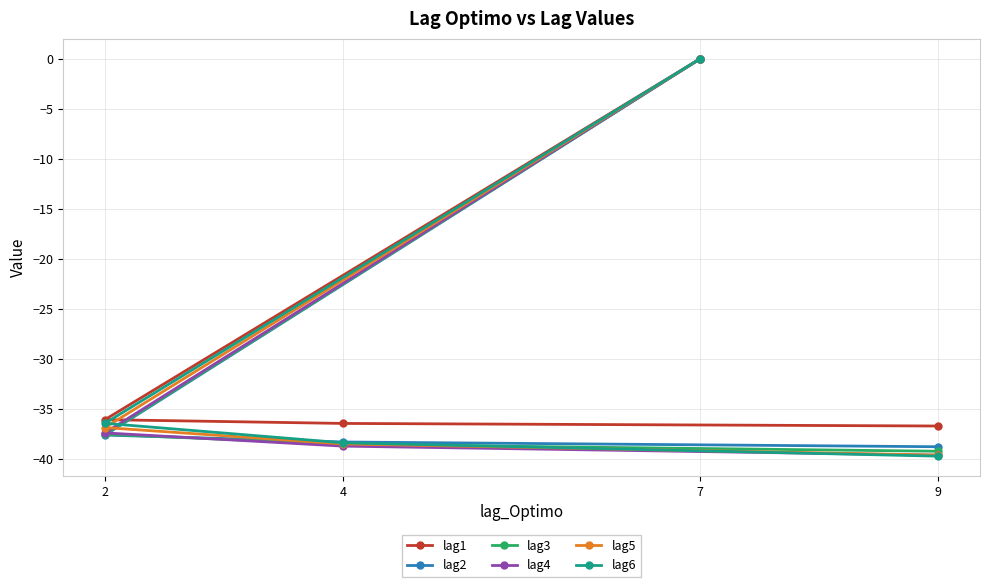

What is the value of the lag6 point at the 4th from the left?

-39.8